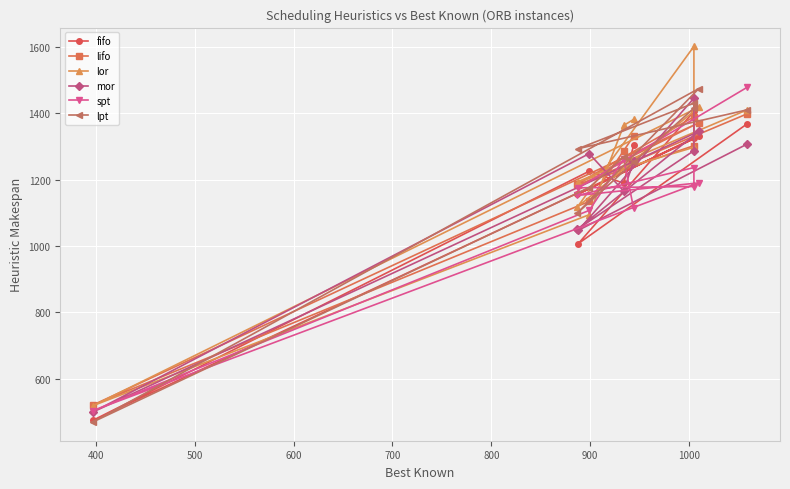

At 600, list the series in order from smallest to largest.

spt, mor, fifo, lifo, lpt, lor